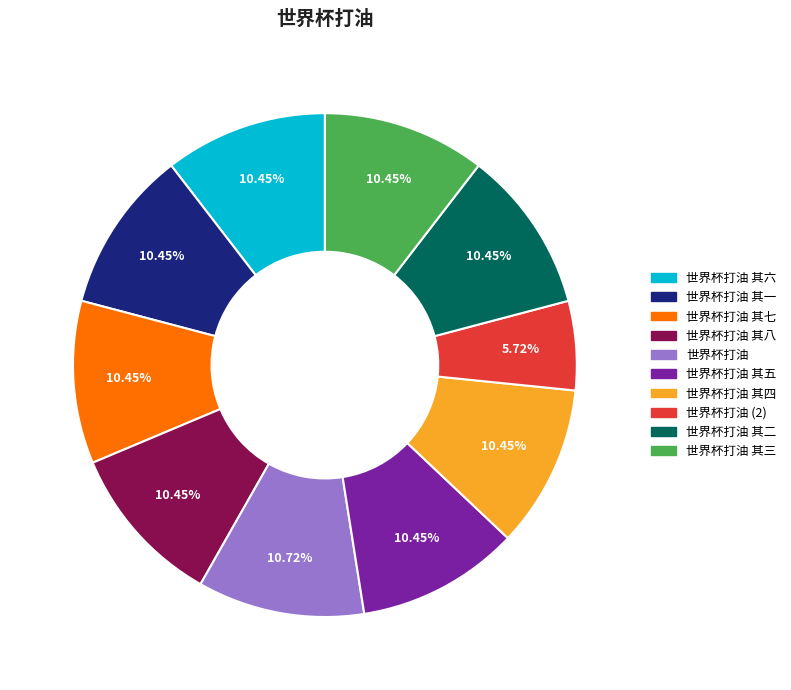

Is there a majority slice in this chart?

No